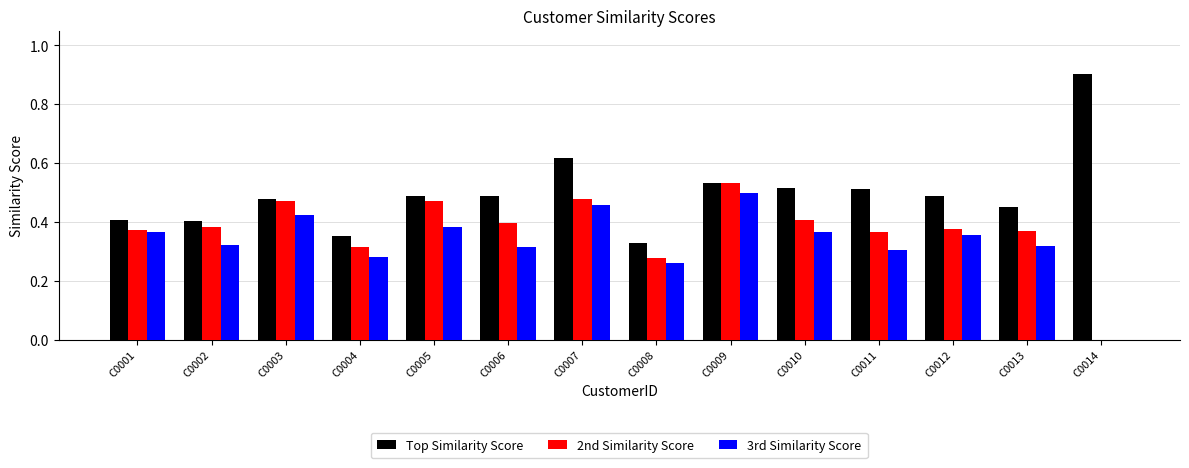

Does the chart contain stacked bars?

No